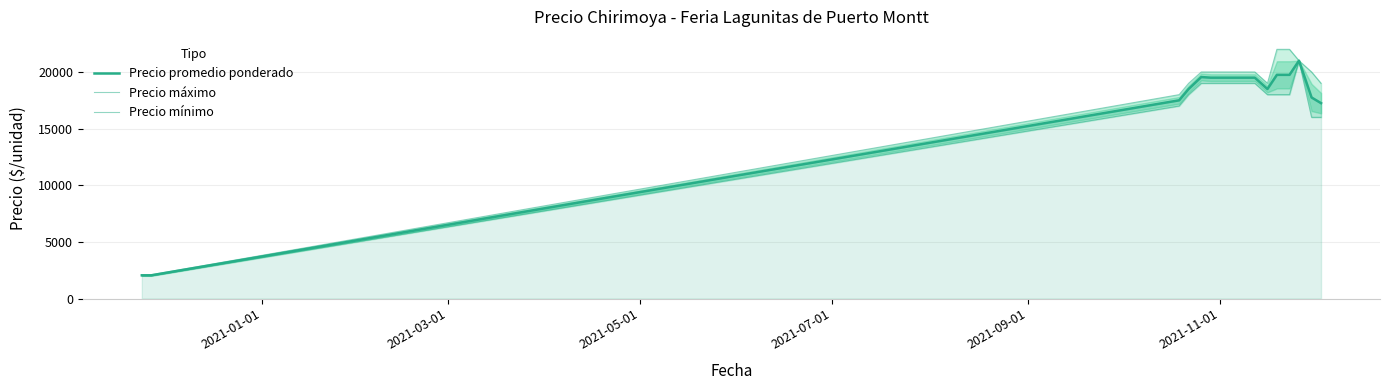

True or false: Precio máximo has more than 0 interior local peaks.

False